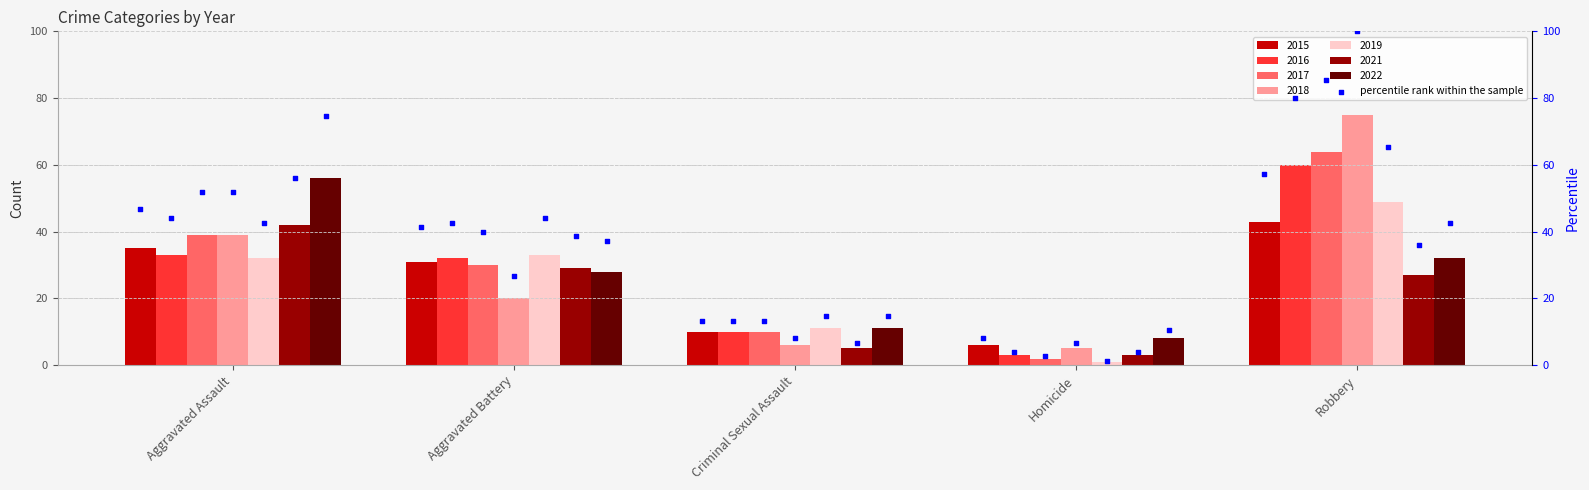

The value of 2019 at Aggravated Assault is 52. True or false?

False